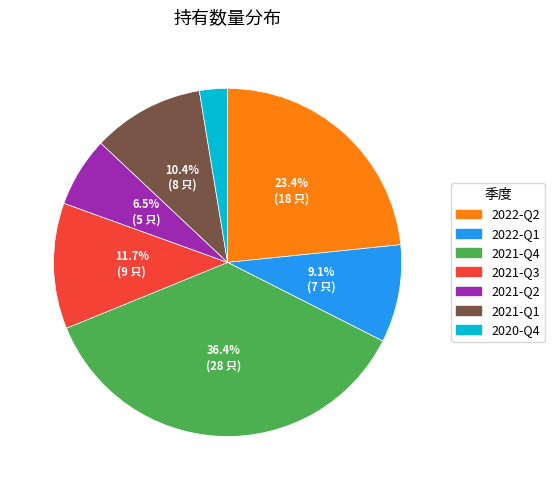

To the nearest percent, what is the difference between the 2022-Q1 and 2021-Q2 slice percentages?

3%